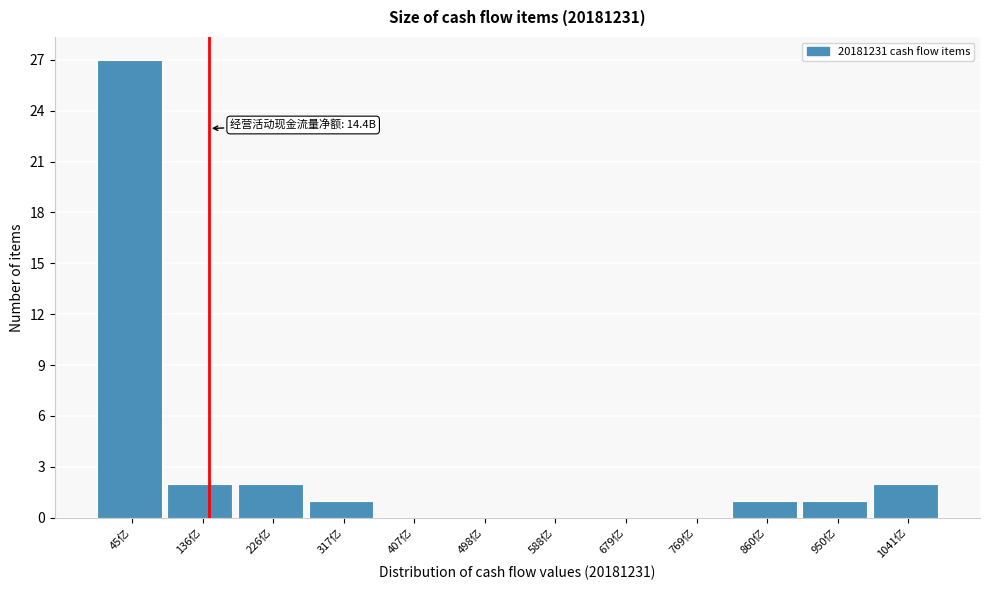

Which range on the x-axis has the tallest bar?

0 to 90